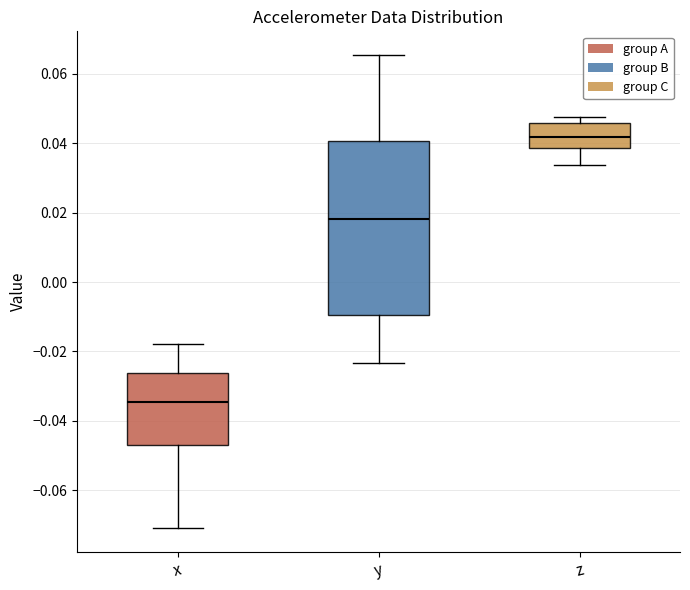

Which box's median line is the lowest?

x